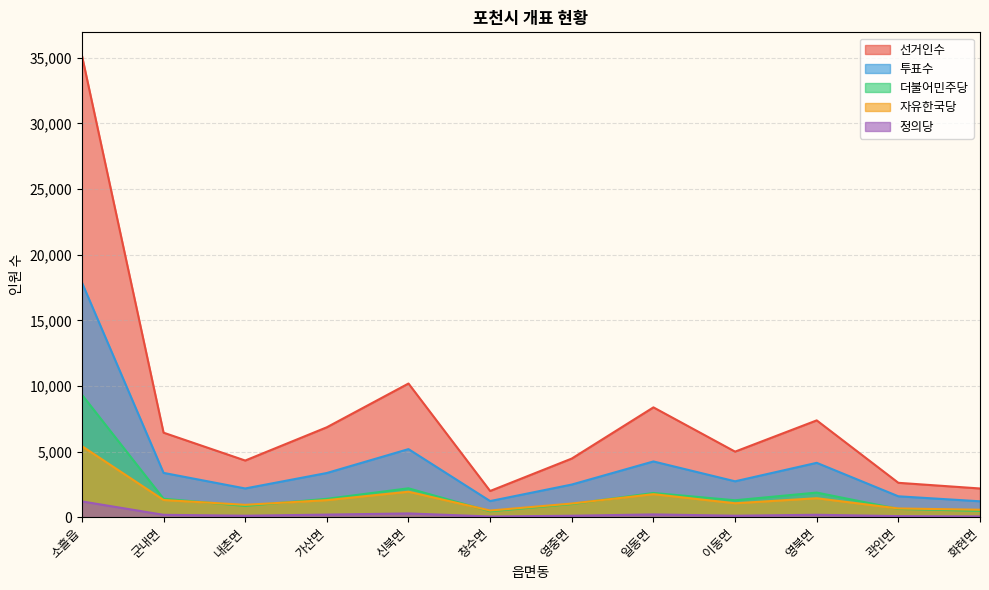

List the series in order of their peak value, lowest first.

정의당, 자유한국당, 더불어민주당, 투표수, 선거인수